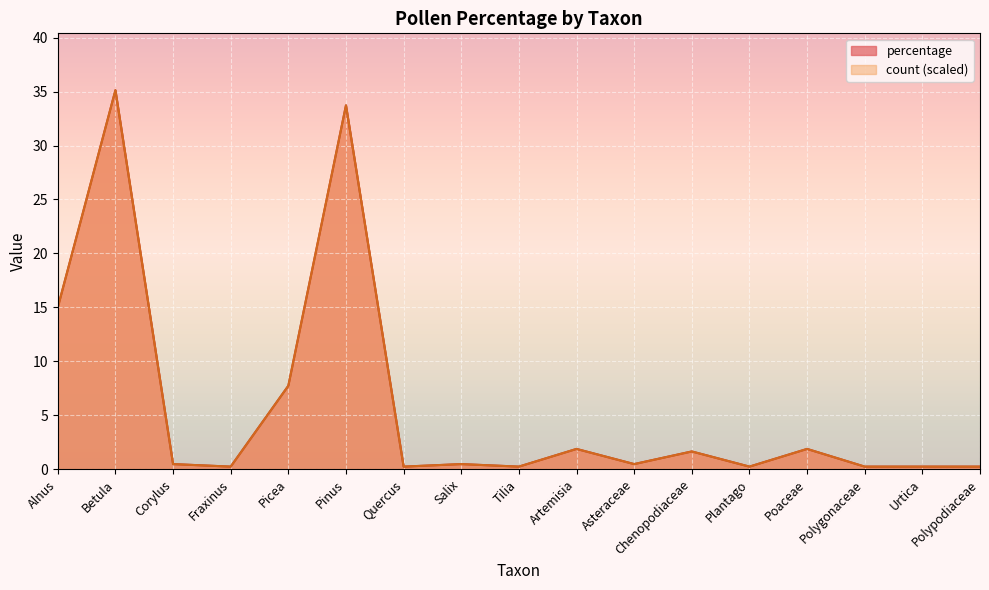

How many interior local valleys does the percentage series have?

5